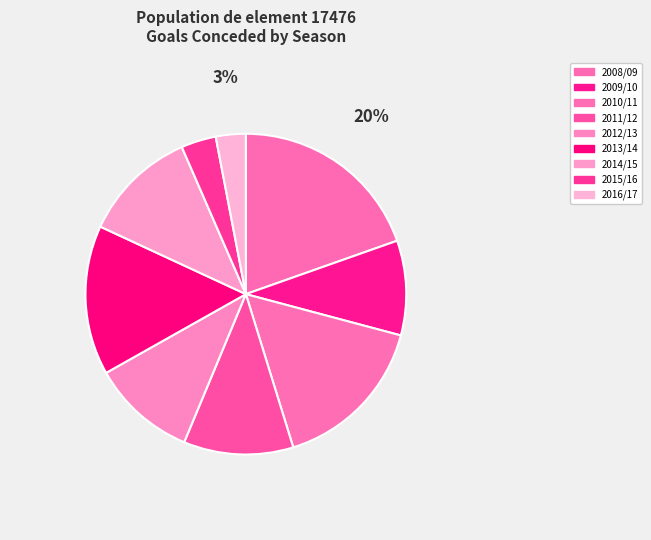

How many slices are in this pie chart?

9